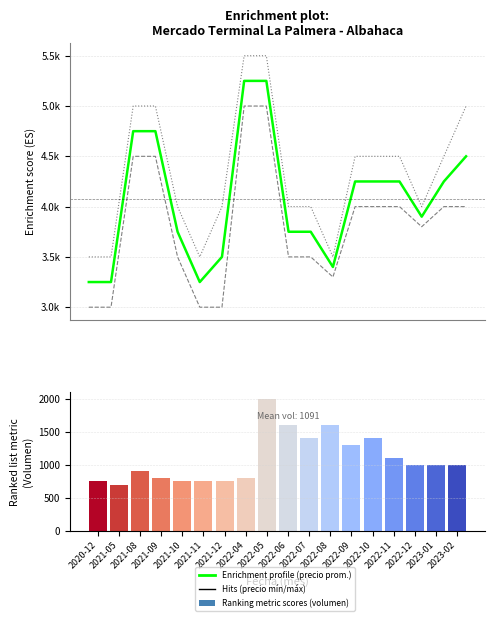

What is the sum of all Precio promedio ponderado values?

73300